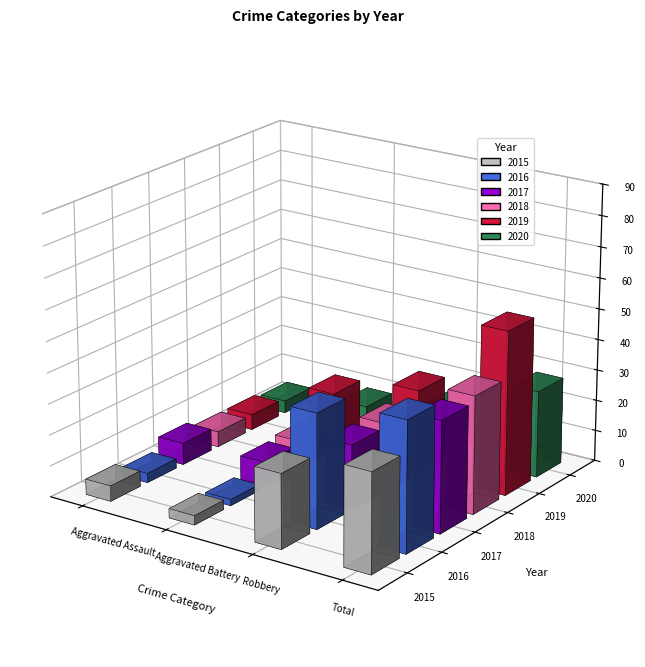

What position from the right is Aggravated Assault?

4